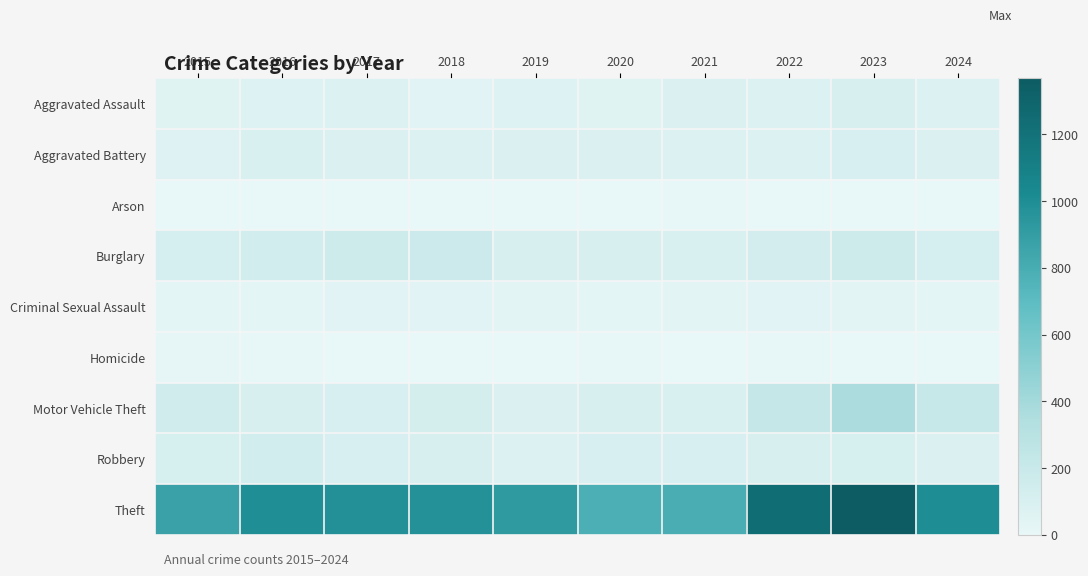

List the series in order of their peak value, lowest first.

Arson, Homicide, Criminal Sexual Assault, Aggravated Battery, Aggravated Assault, Robbery, Burglary, Motor Vehicle Theft, Theft